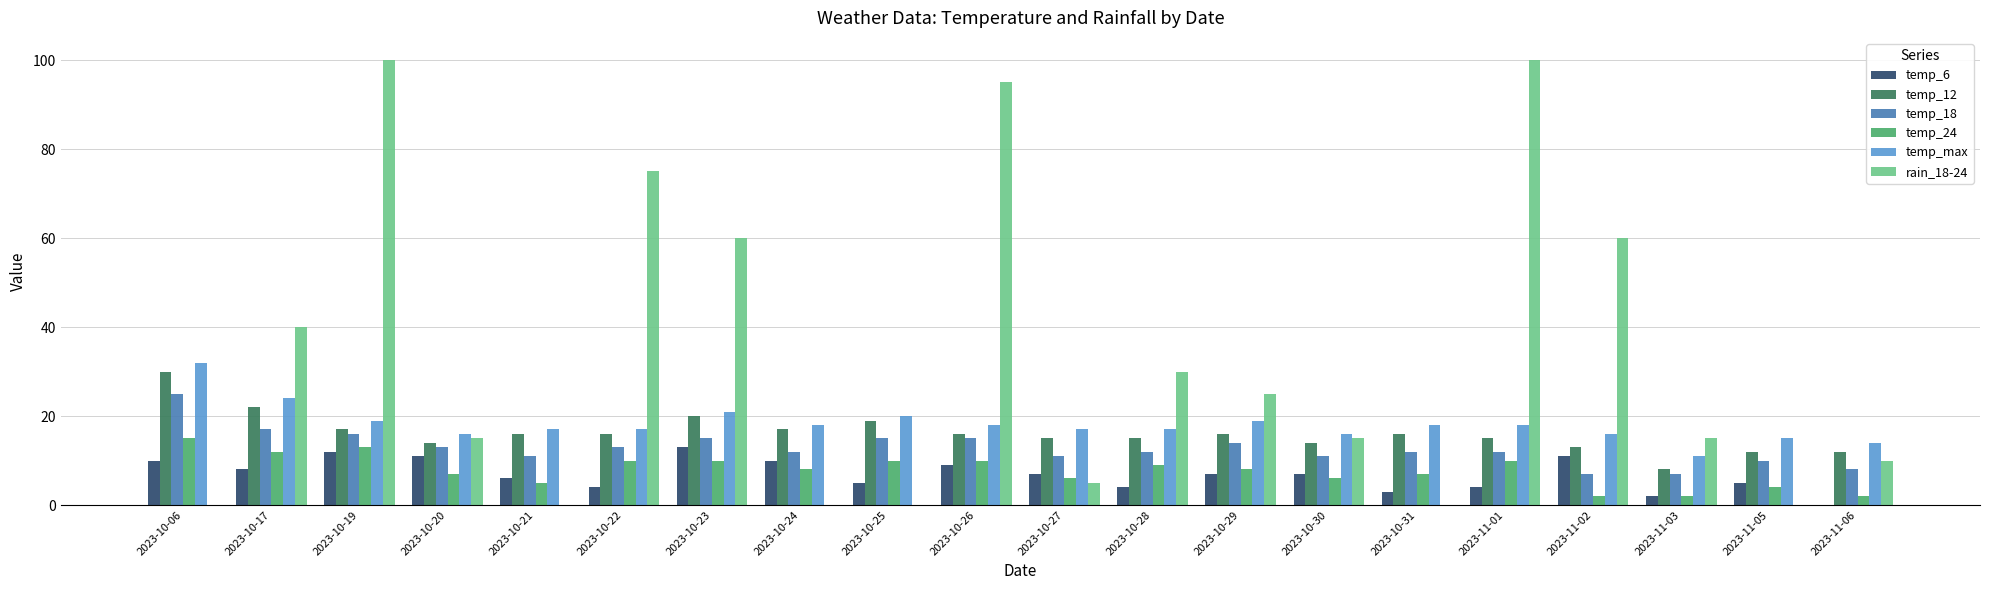

Between 2023-10-25 and 2023-10-30, which series saw the biggest shift?

rain_18-24